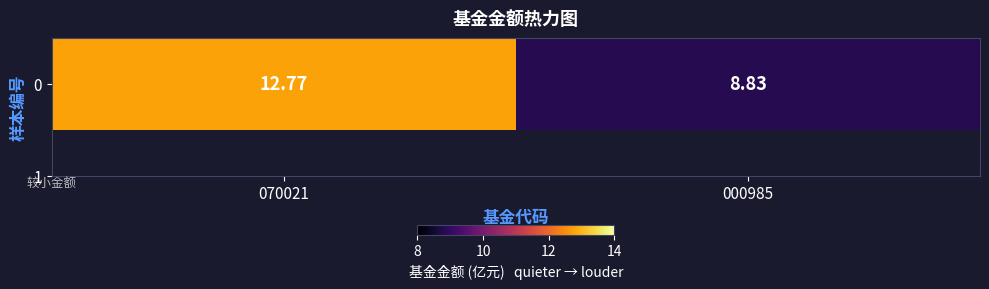

List the labels in order of value, smallest first.

000985, 070021